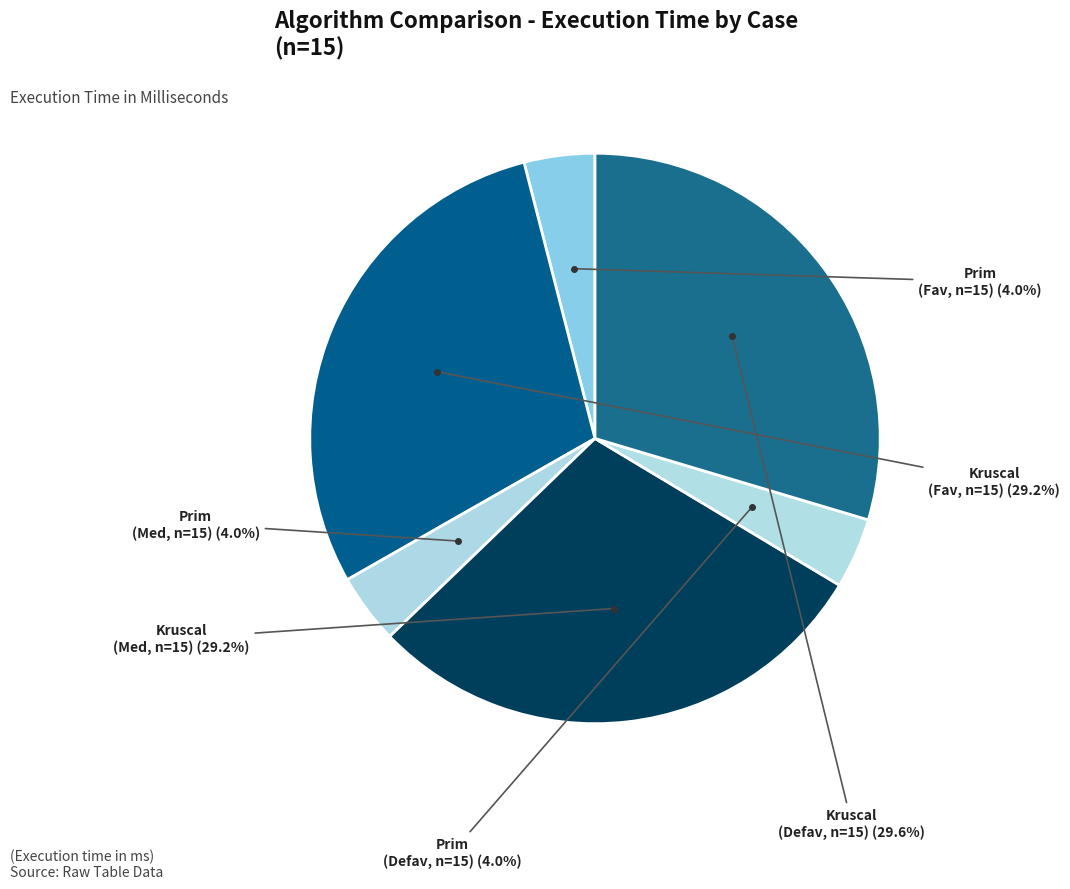

Does any single category account for the majority?

No